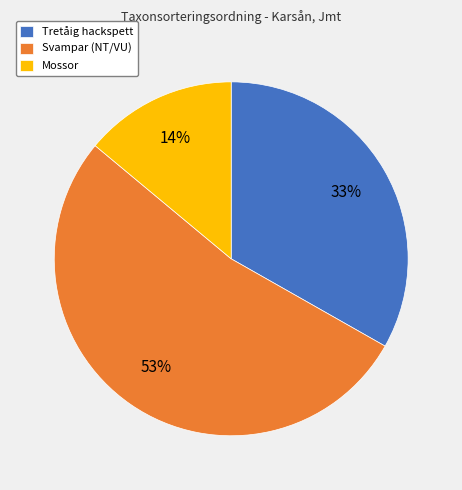

True or false: Mossor accounts for 14% of the total.

True